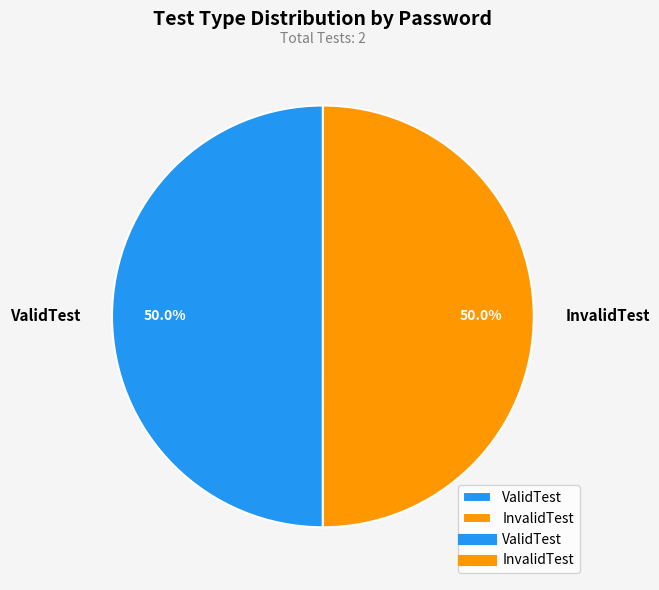

What percentage is NOT represented by ValidTest?

50.0%